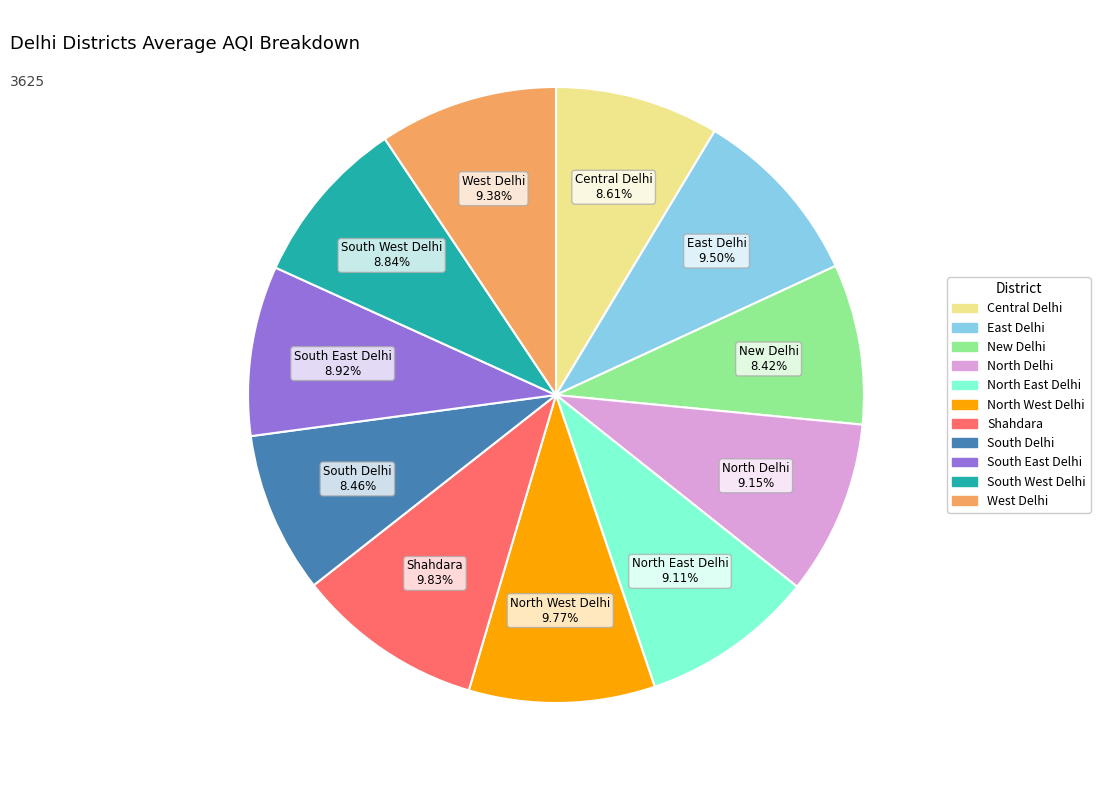

Combined, what portion of the pie is North Delhi and West Delhi?

18.5%